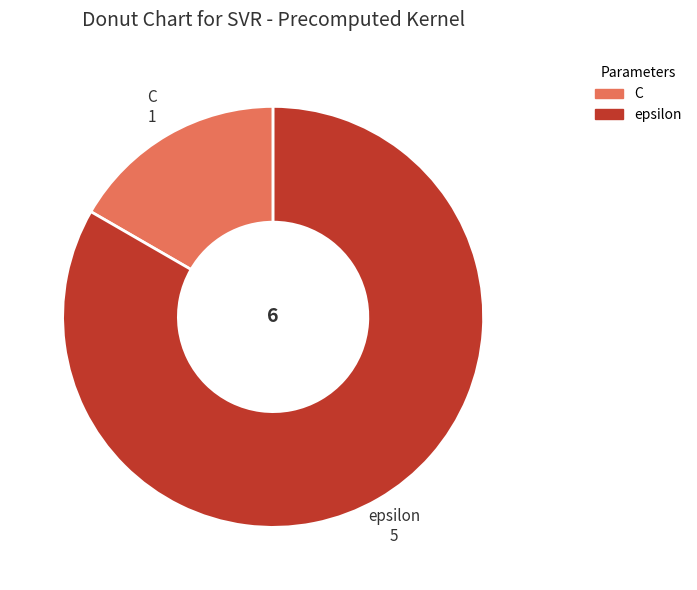

What is the ratio of the value at C to the value at epsilon?

0.2